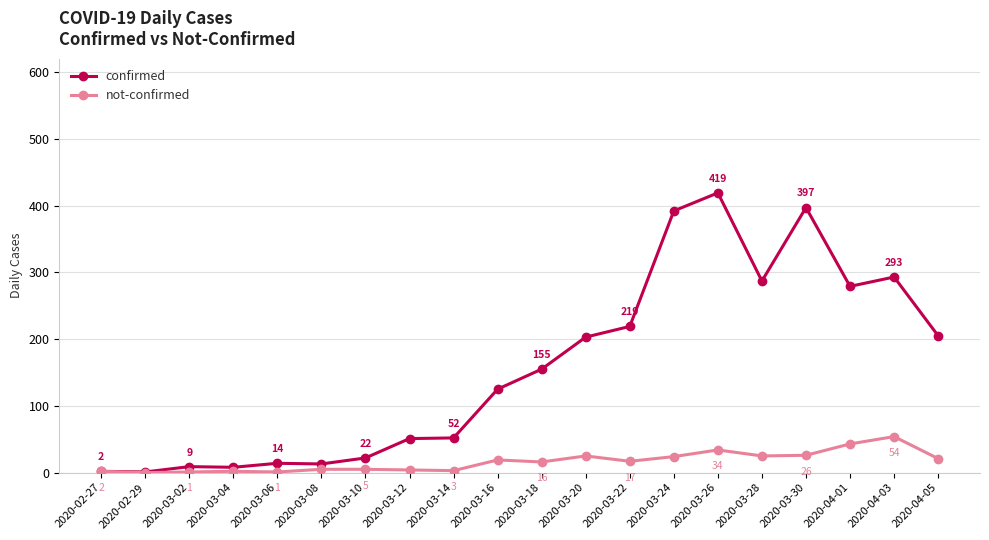

At which category does confirmed reach its first local valley?

2020-02-29